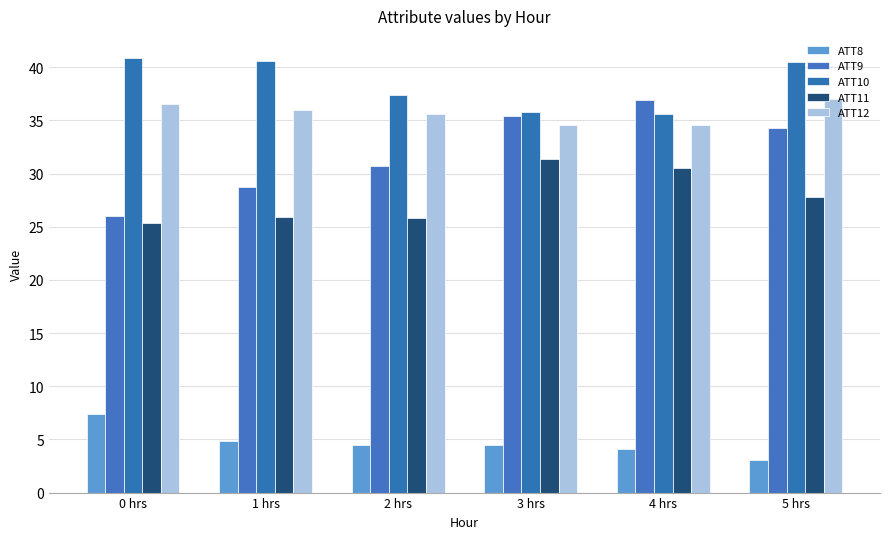

What is the smallest value displayed?

3.0